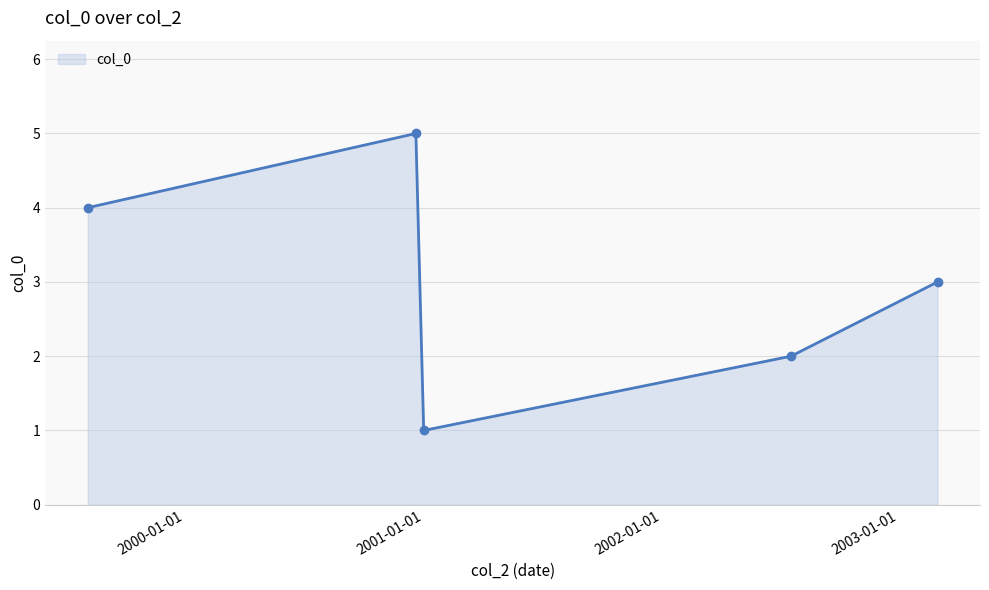

What is the smallest value displayed?

1